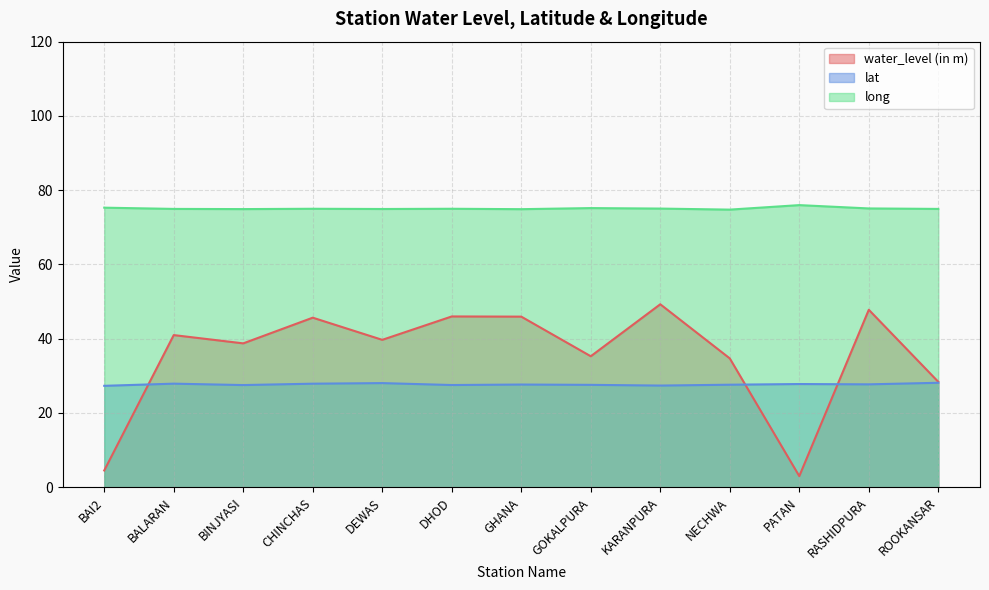

True or false: lat and long intersect in this chart.

False